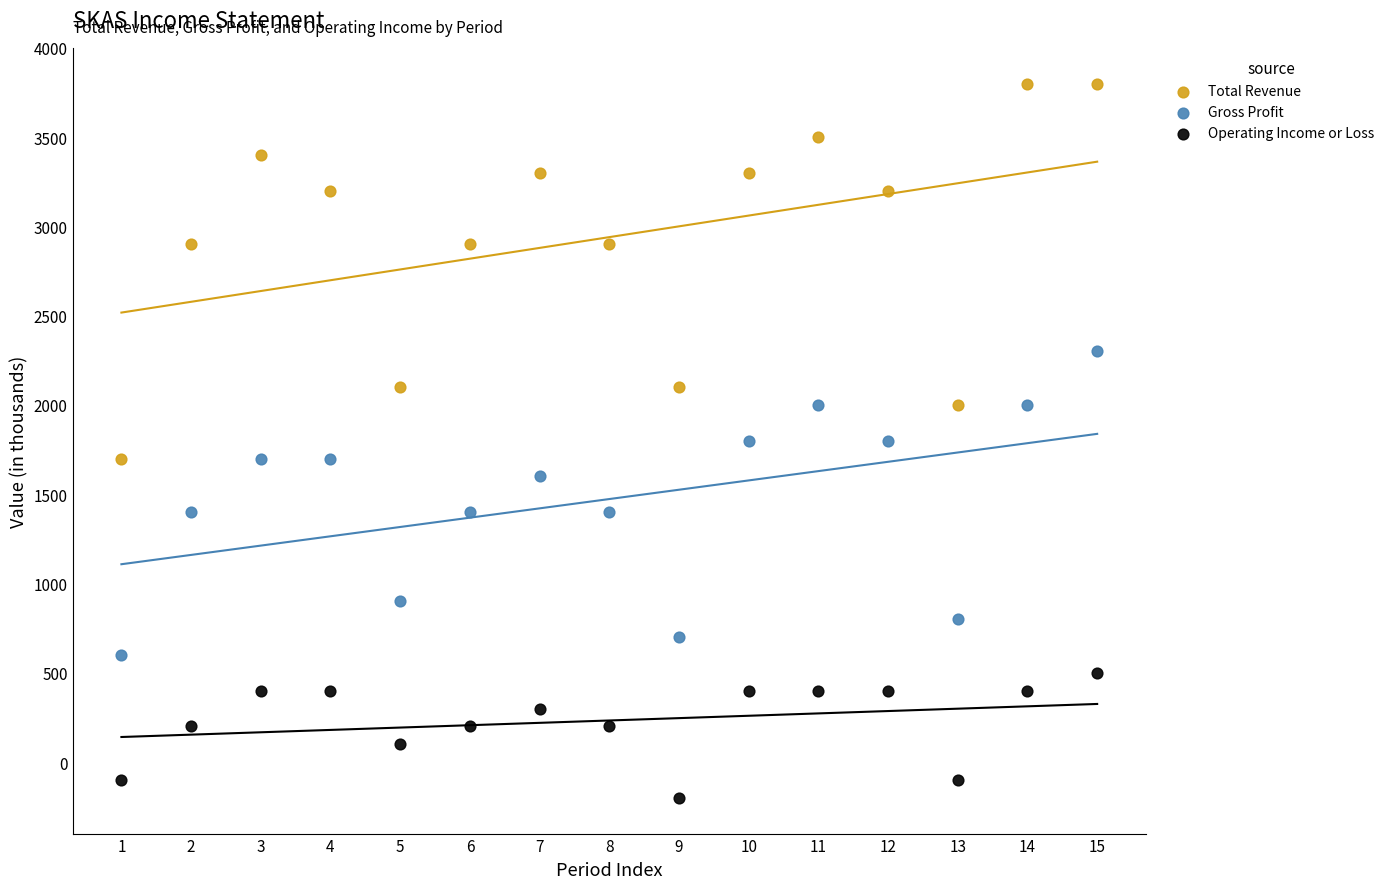

What is the X range (max minus min) for the scatter plot?

14